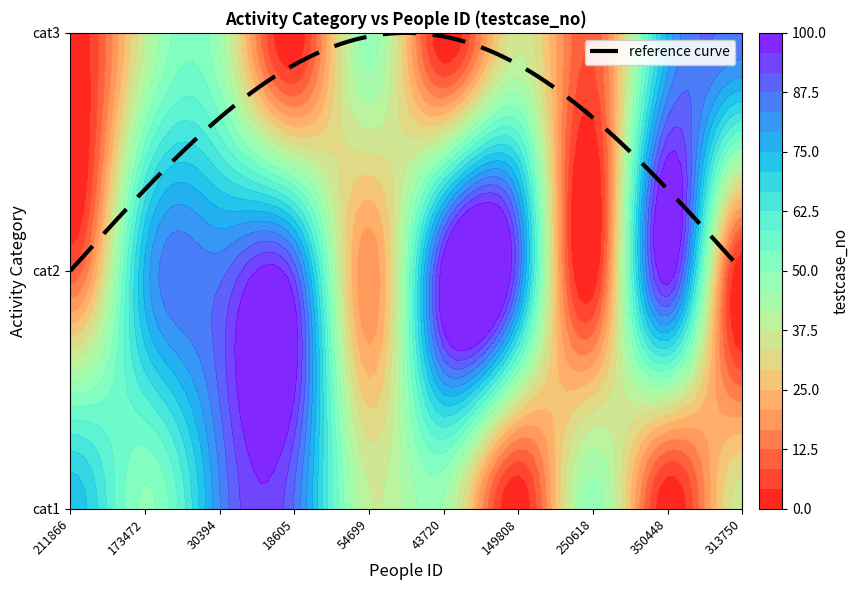

Reading left to right, extract all data points from this chart.

activity_1: 74	49	83	87	38	45	0	48	0	36
activity_2: 9	76	86	90	17	100	87	0	100	0
activity_3: 0	38	45	0	48	0	36	9	76	86